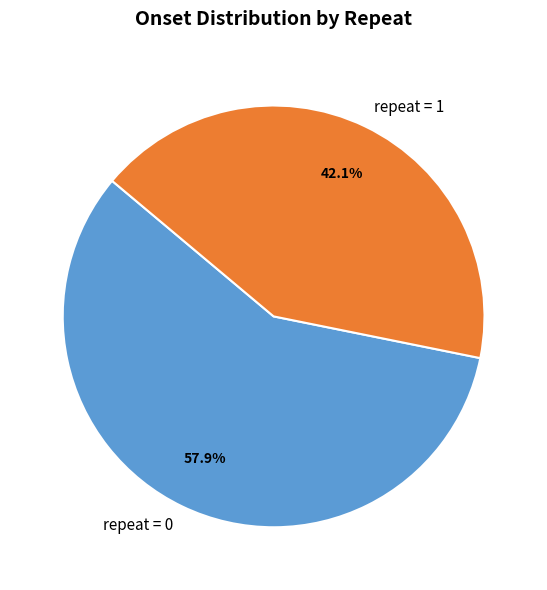

Count the number of slices in the pie.

2